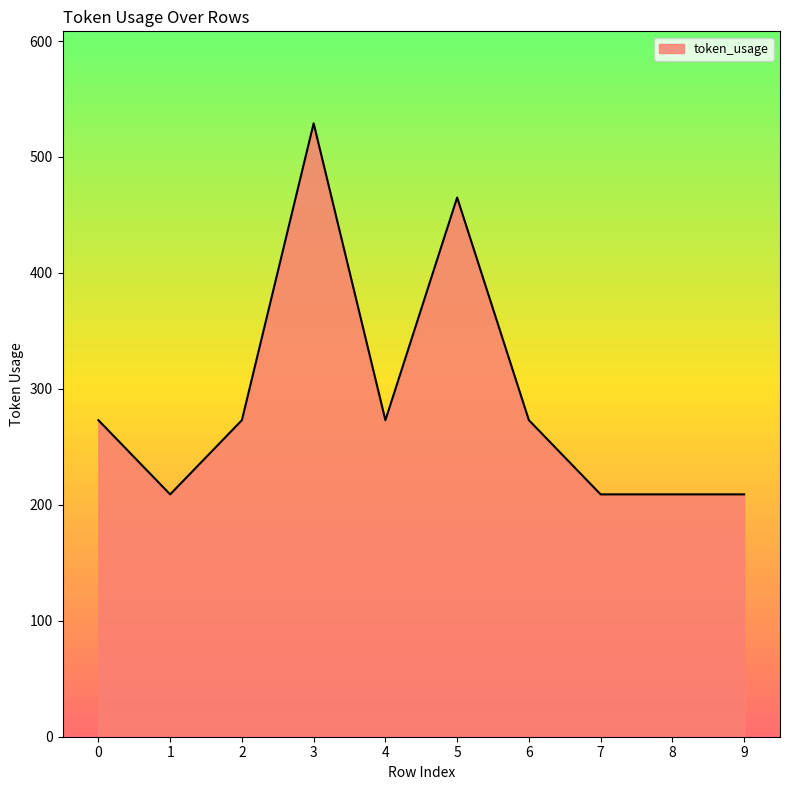

What is the minimum value shown in the chart?

209